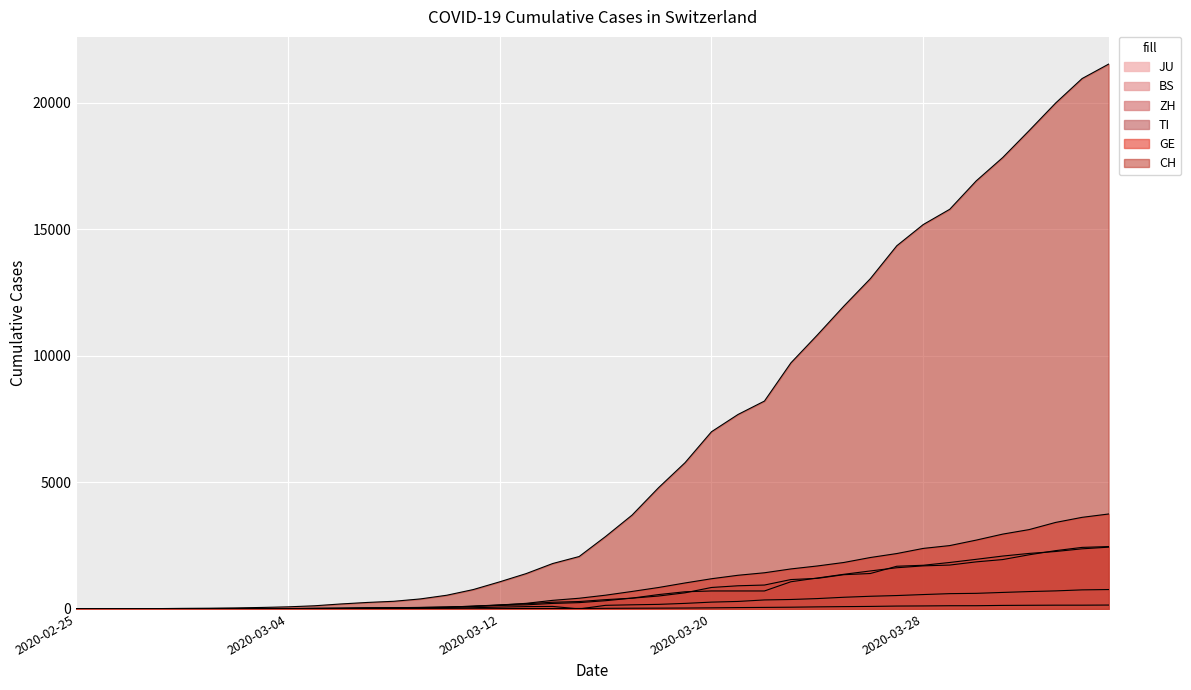

The TI series shows 25 at 2020-03-05. True or false?

True